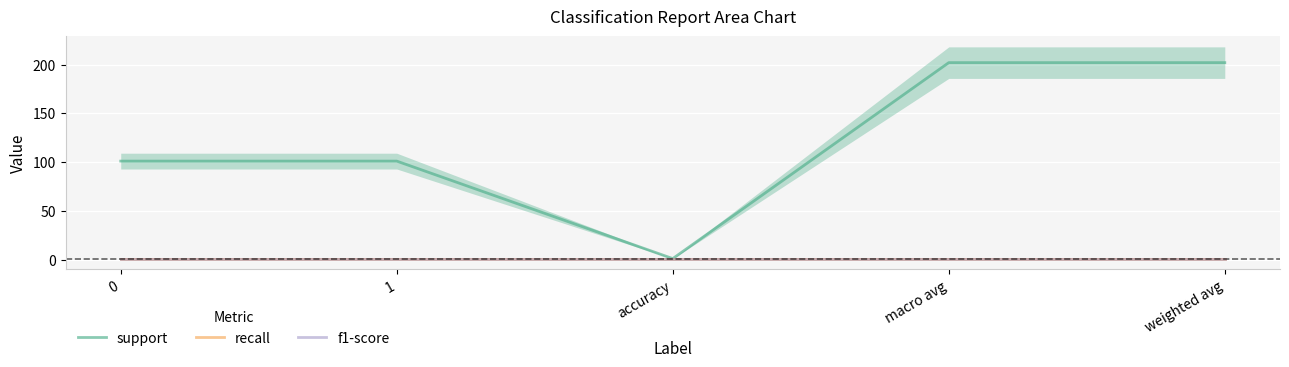

True or false: support has more than 2 interior local peaks.

False